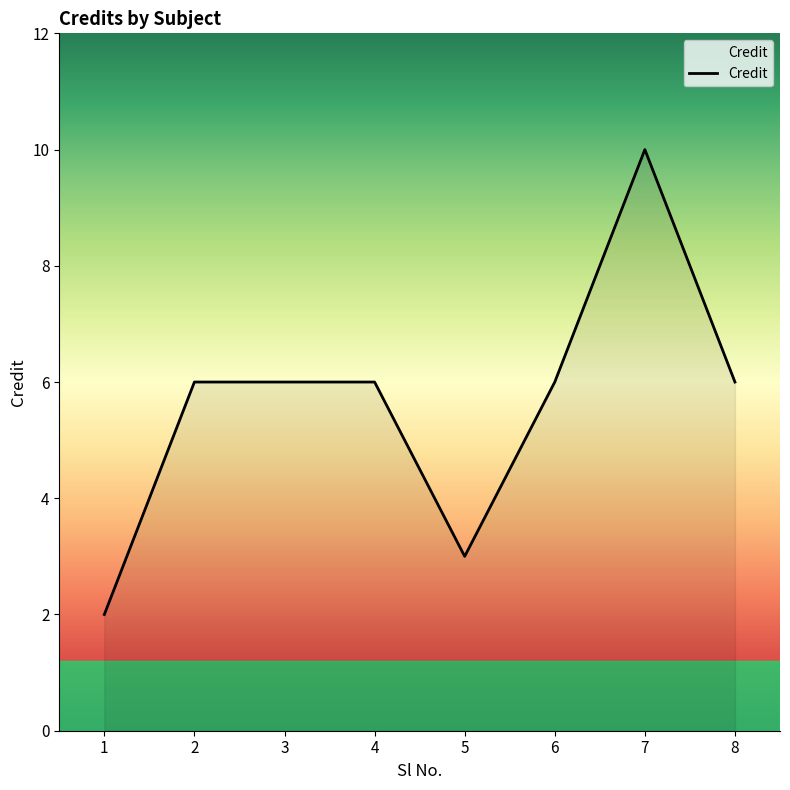

What is the approximate value at 5?

3